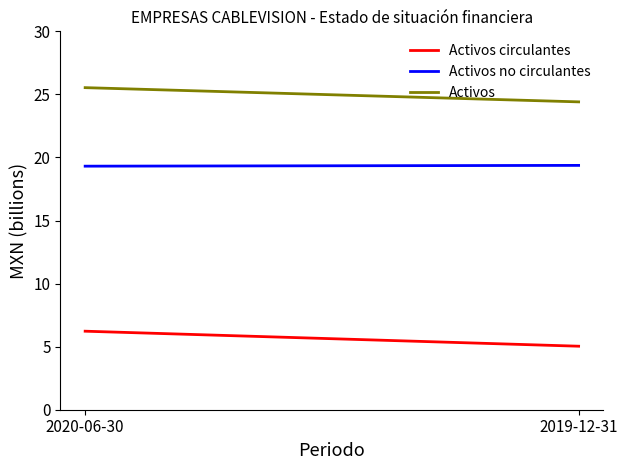

What is the spread (max minus min) of values at 2020-06-30?

19.3